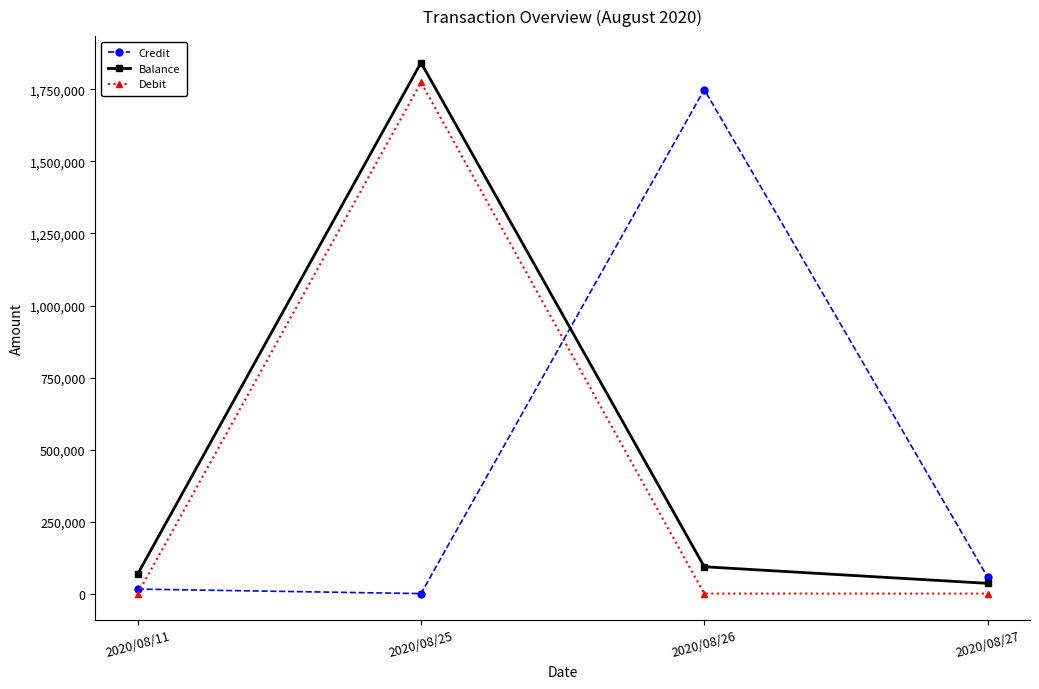

What are all the series names shown in the legend?

Credit, Balance, Debit